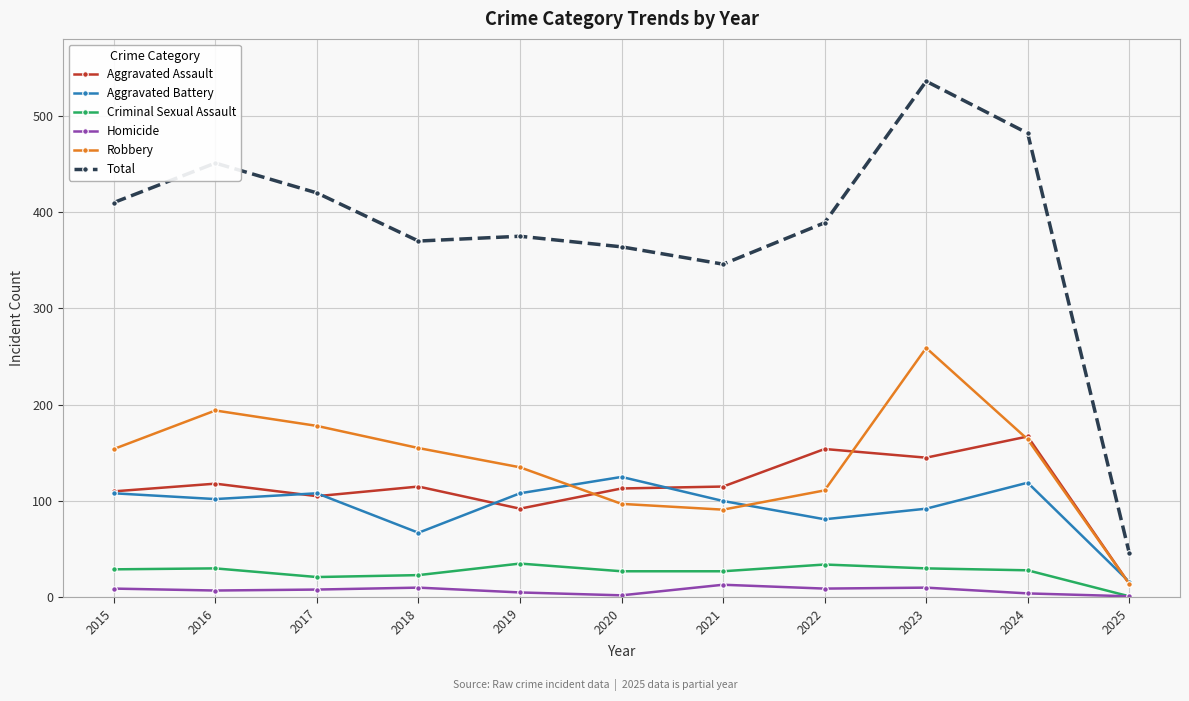

In Aggravated Assault, how many points are lower than both neighbors (excluding endpoints)?

3